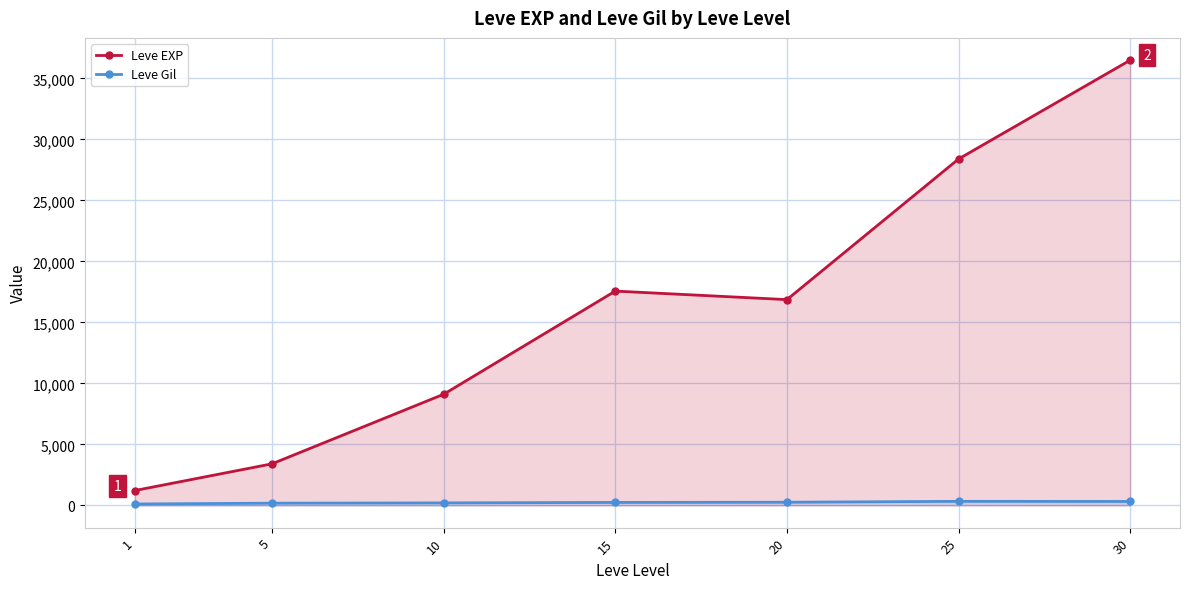

At which label does Leve EXP reach its peak?

30